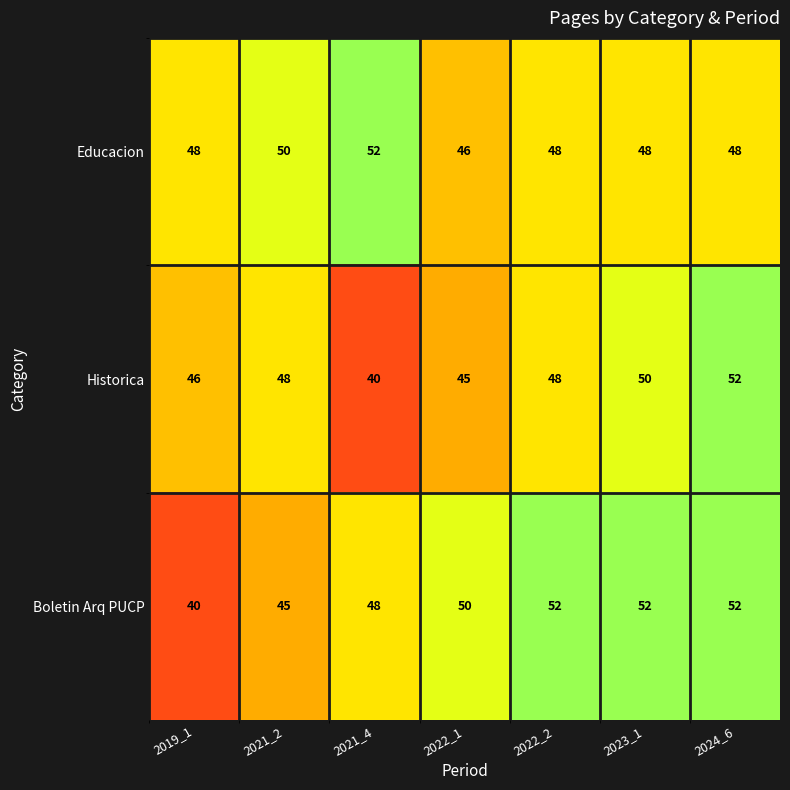

What is the spread (max minus min) of values at 2022_1?

5